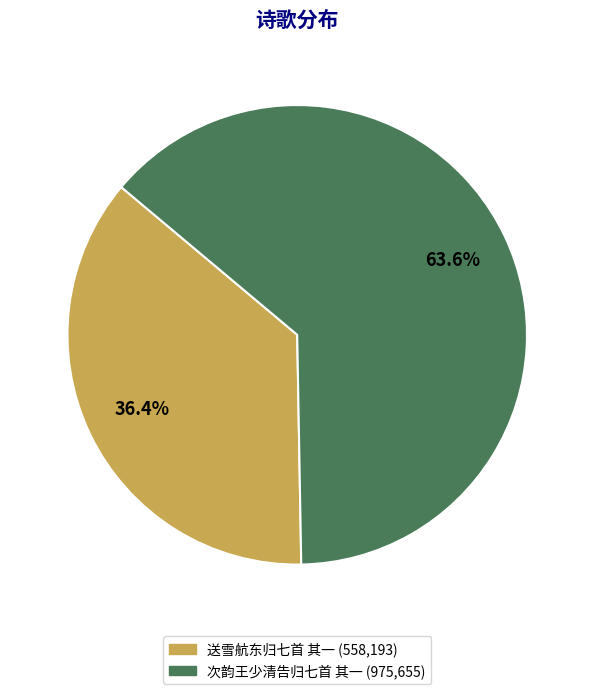

Between 送雪航东归七首 其一 and 次韵王少清告归七首 其一, which is larger?

次韵王少清告归七首 其一